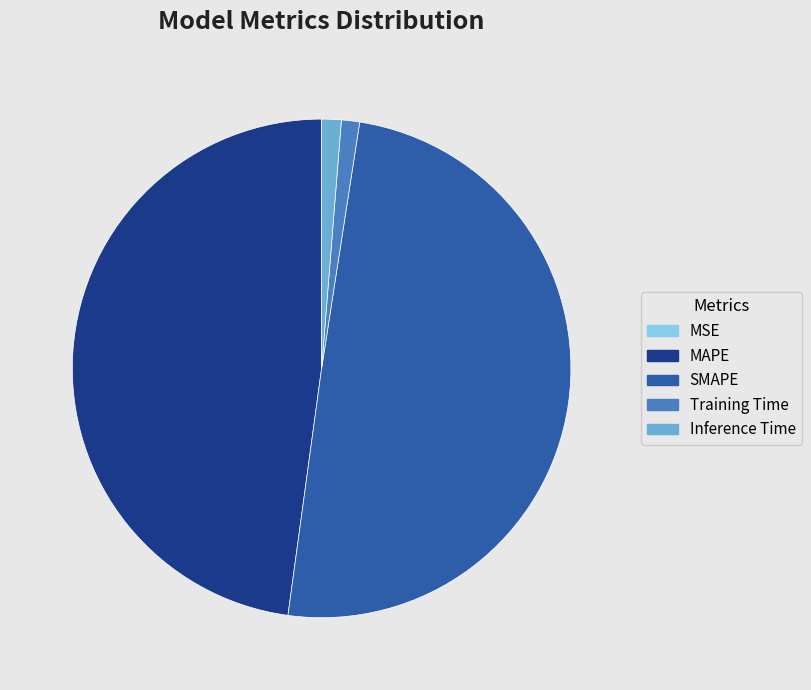

What is the largest slice in the pie chart?

SMAPE